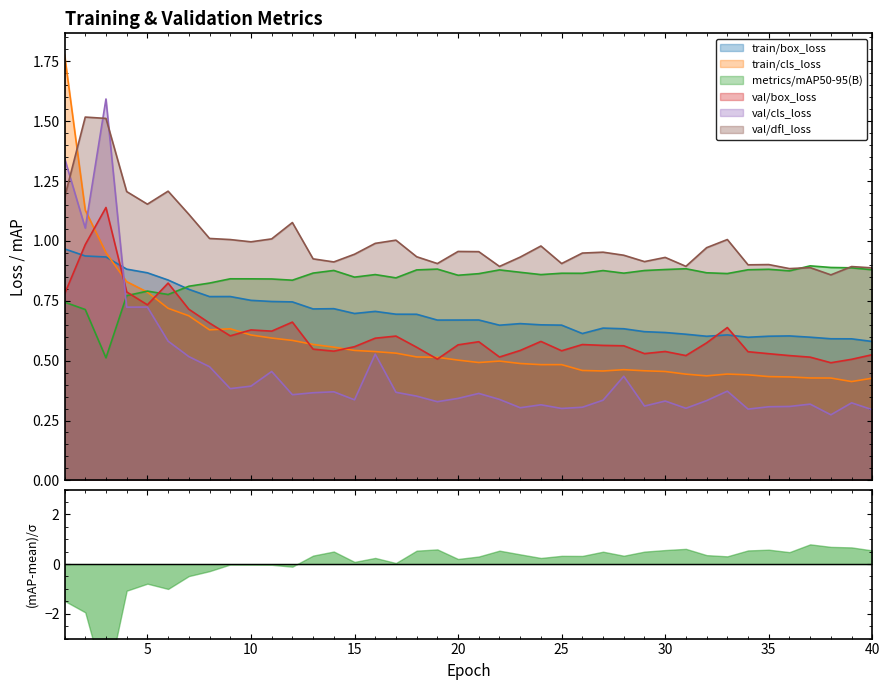

The value of metrics/mAP50-95(B) at 20 is 0.5. True or false?

False